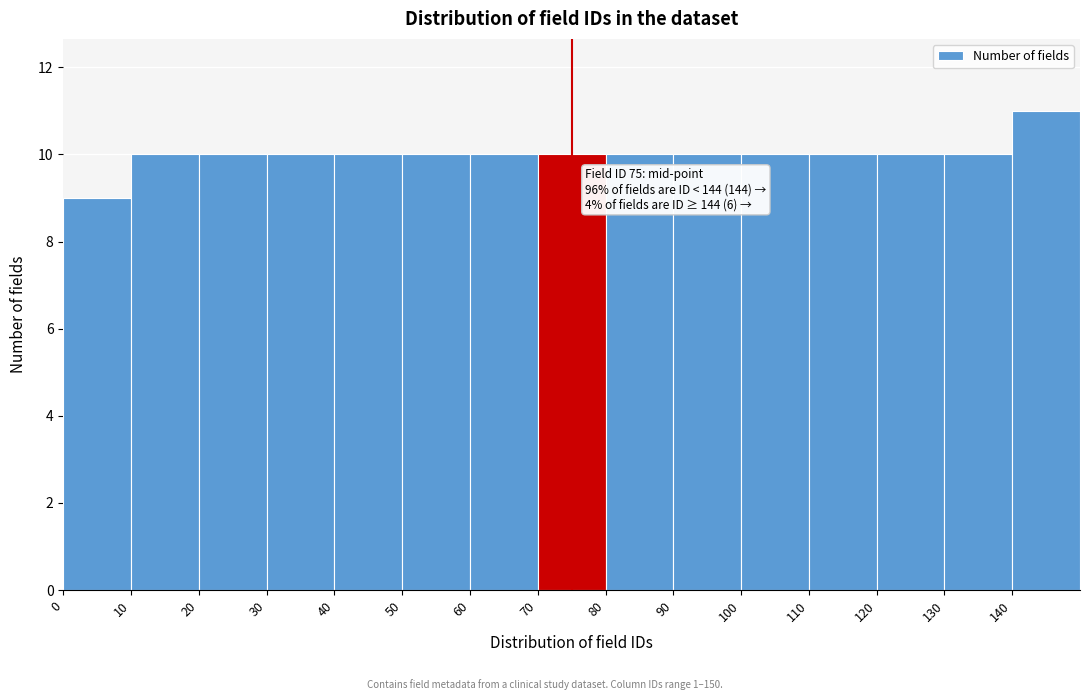

Which range on the x-axis has the tallest bar?

140 to 150